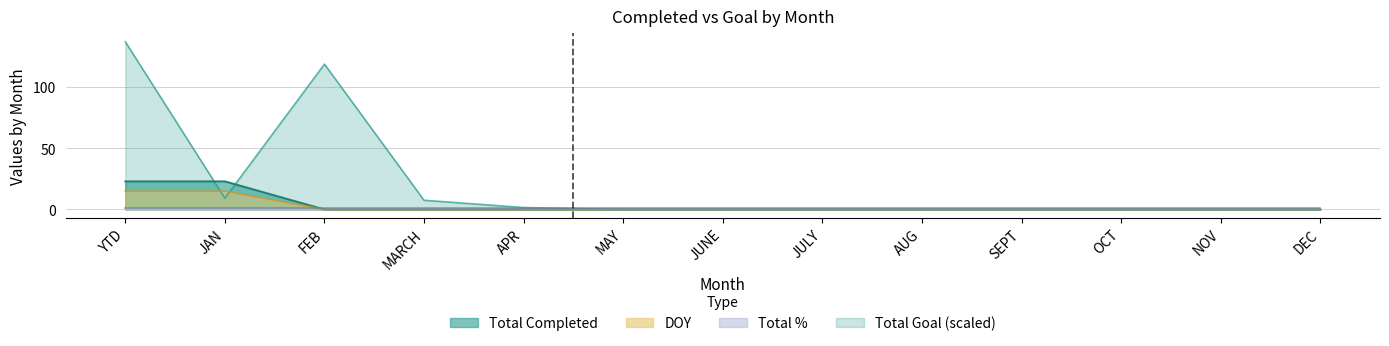

Which series ends up on top after the final intersection of Total Goal and DOY?

Total Goal